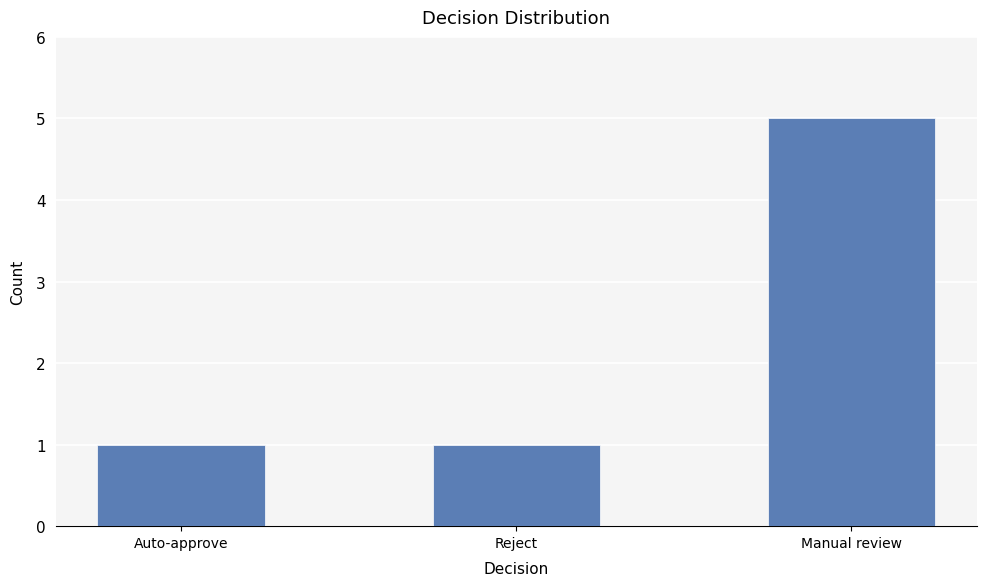

What is the average value?

2